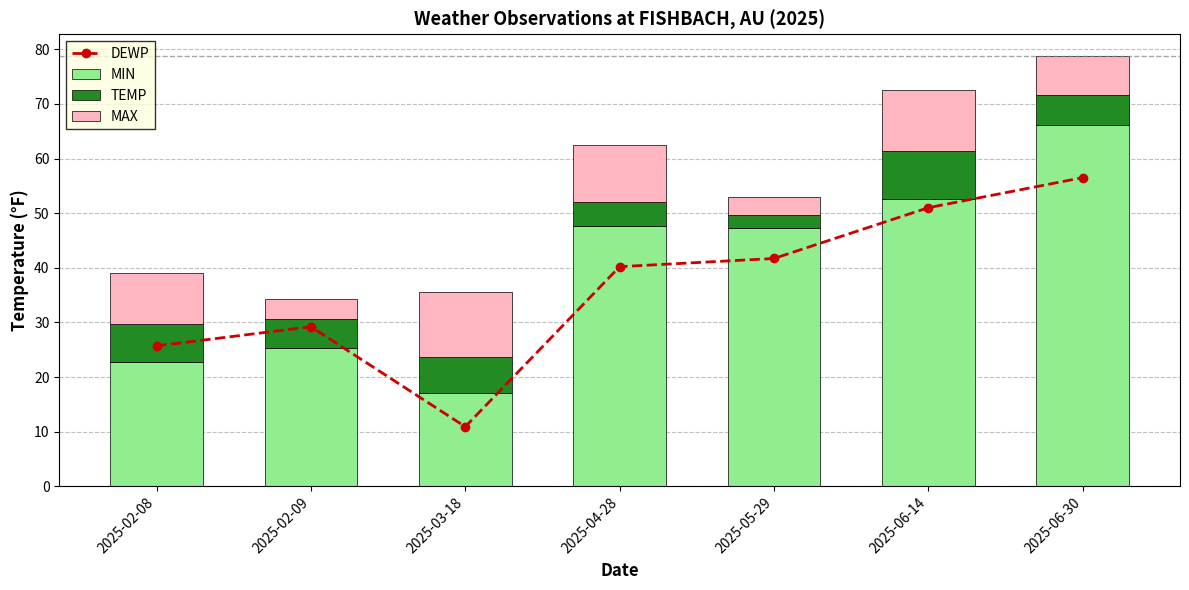

Which has a higher value, 2025-04-28 or 2025-05-29?

2025-05-29